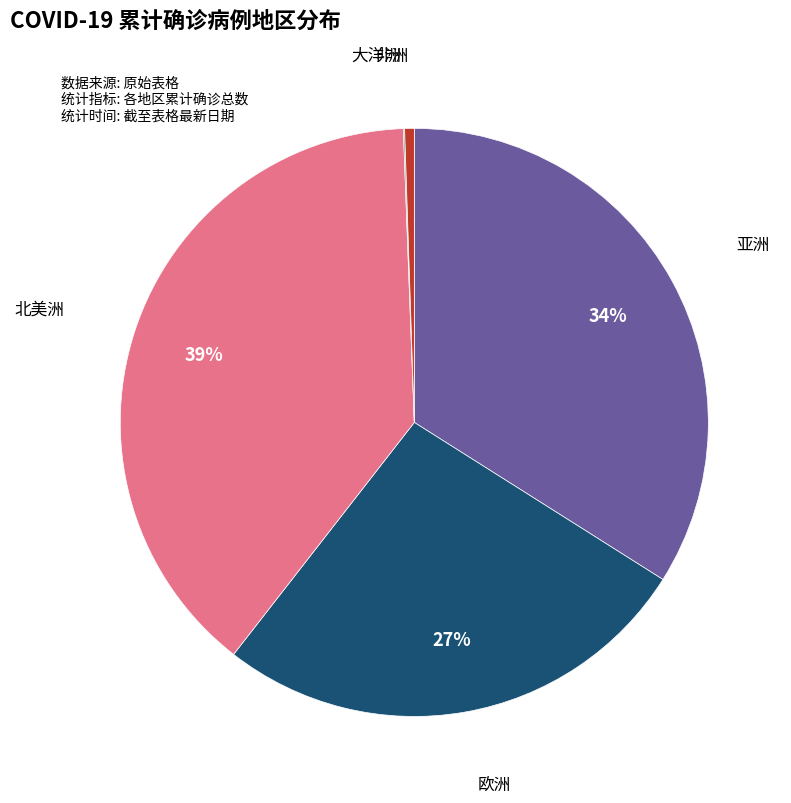

Does any single category account for the majority?

No